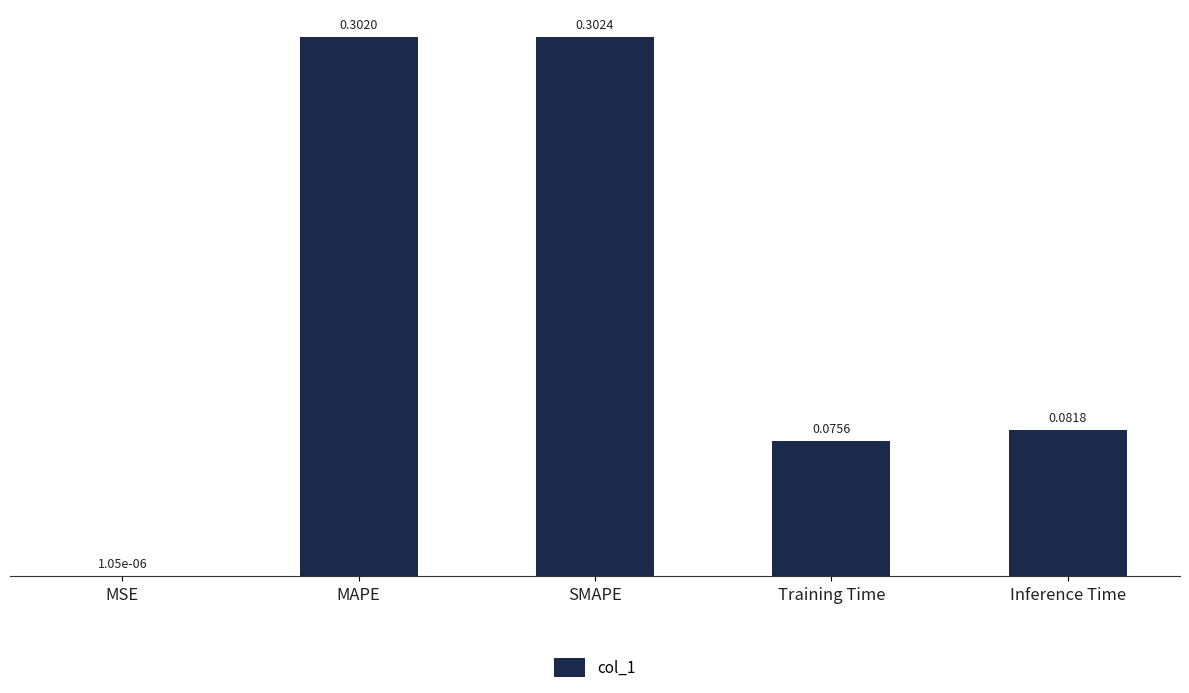

At which label is the value closest to 0?

MSE